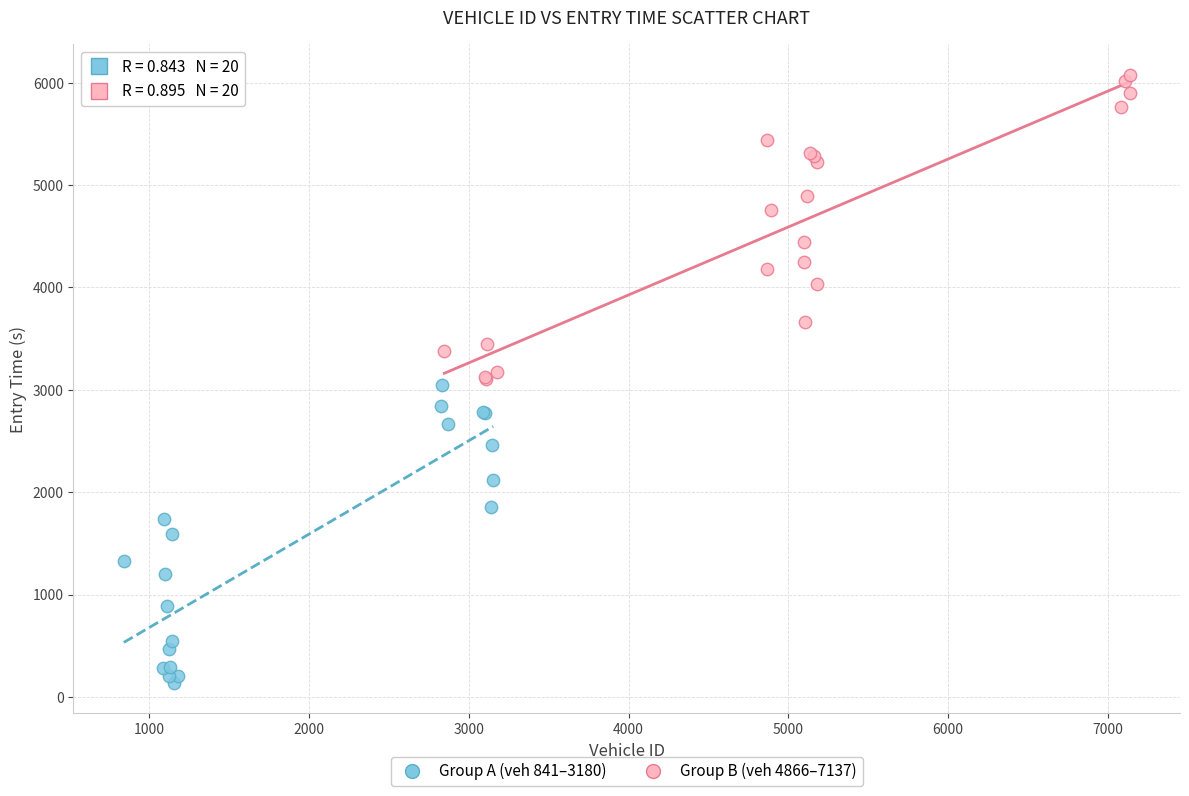

Which series contains the highest Y value?

Group B (veh 4866–7137)